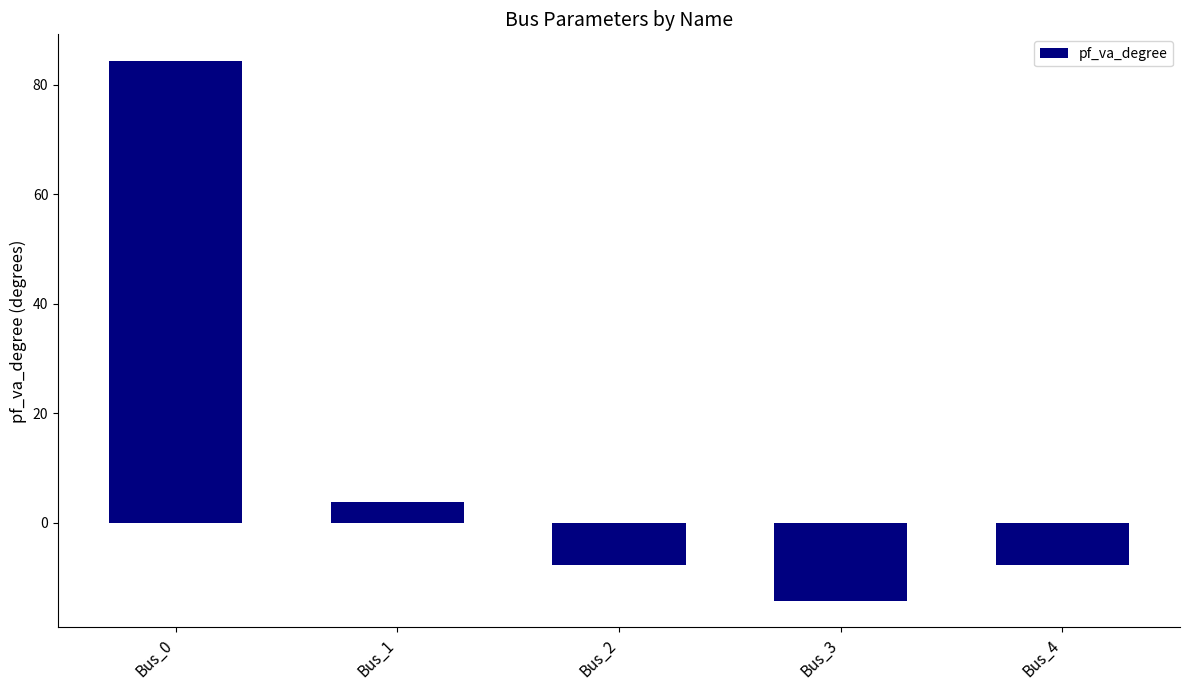

What is the approximate value at Bus_3?

-14.2